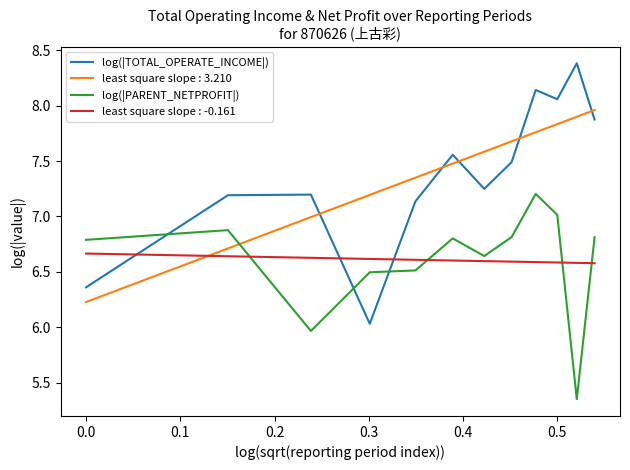

How many lines are shown in the chart?

4